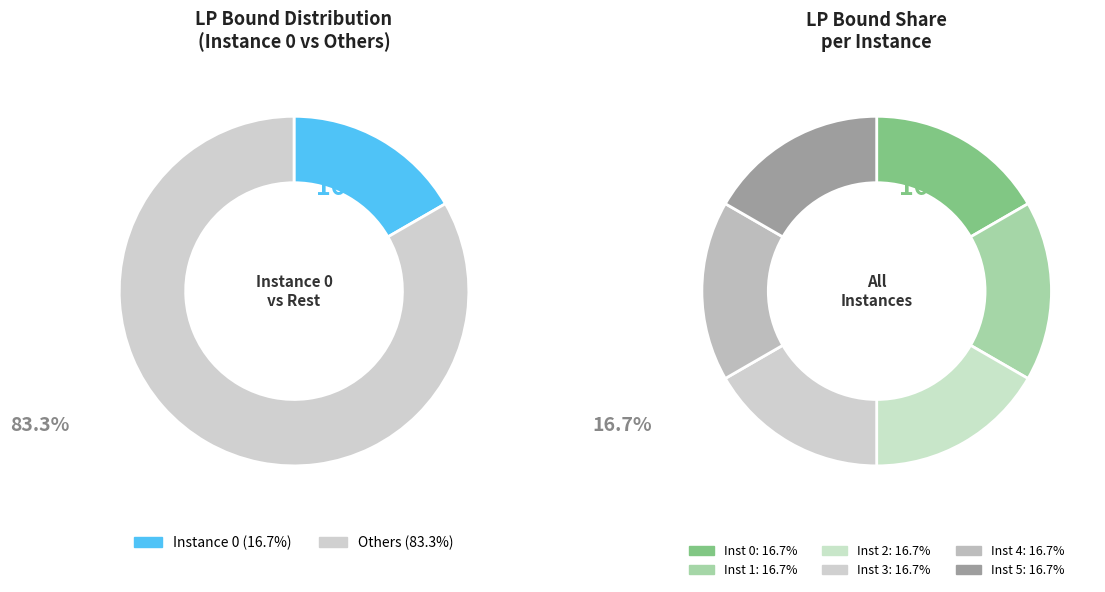

True or false: 5 accounts for 17% of the total.

True